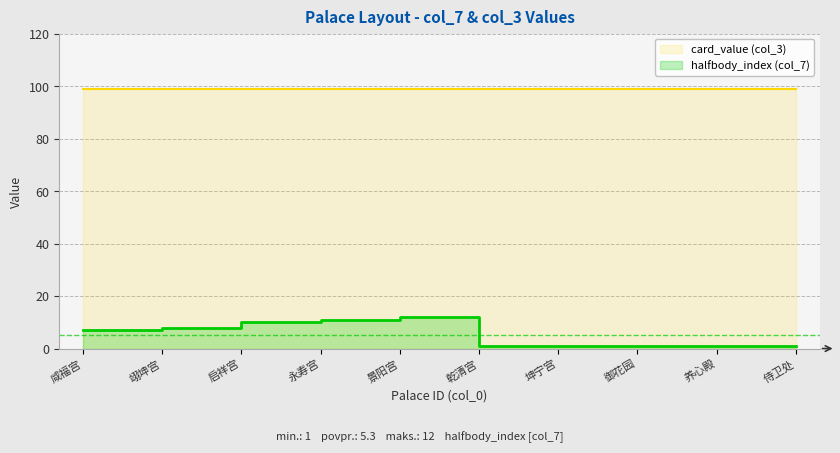

True or false: the data has more than 1 interior local peaks.

False